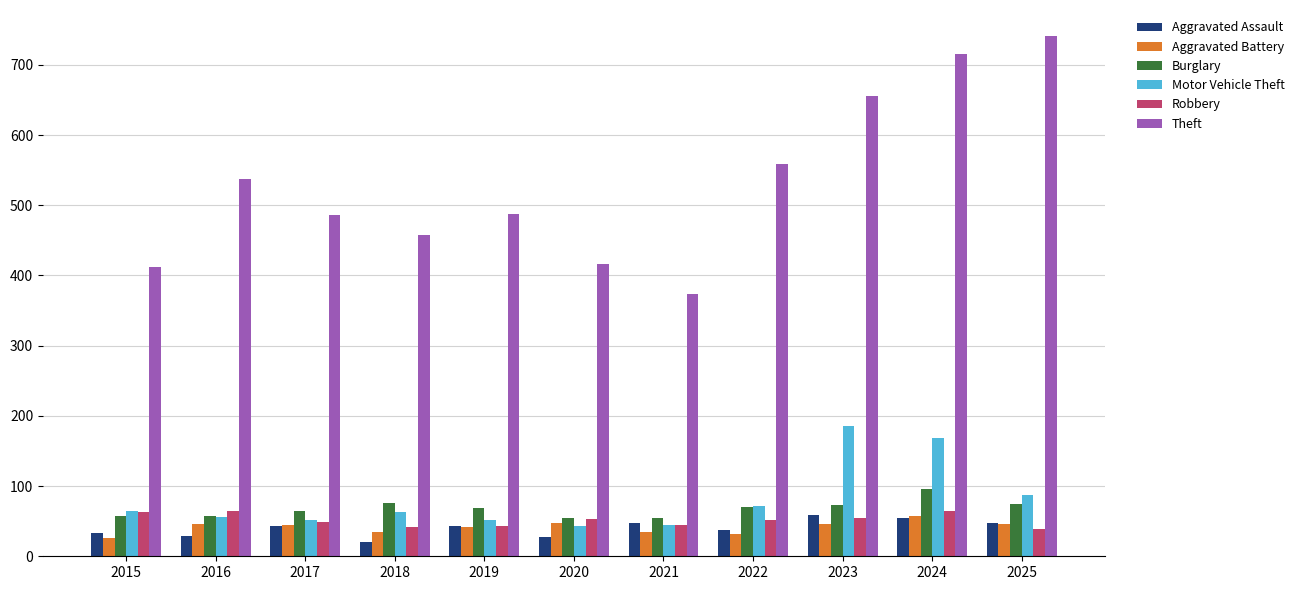

Which series has the largest total across all categories?

Theft